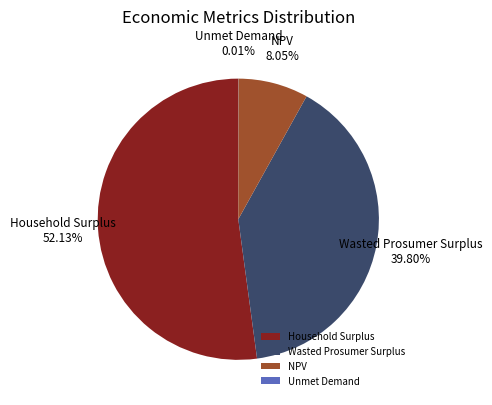

What is the majority slice?

Household Surplus